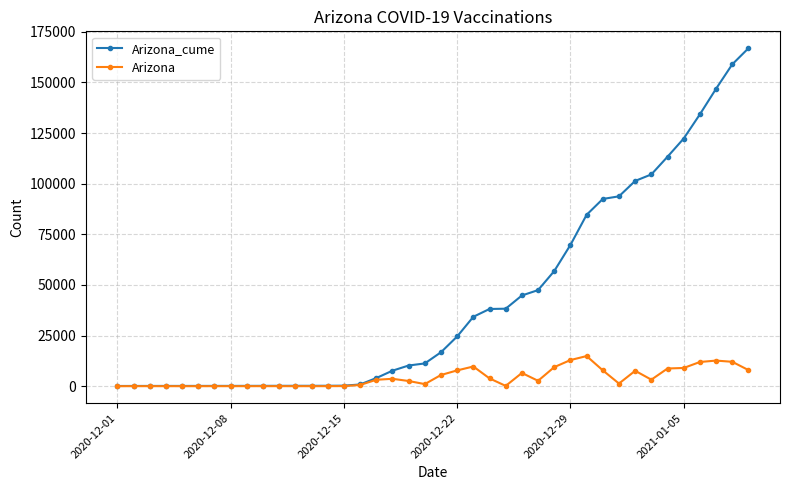

True or false: Arizona has more than 2 points higher than both neighbors.

True